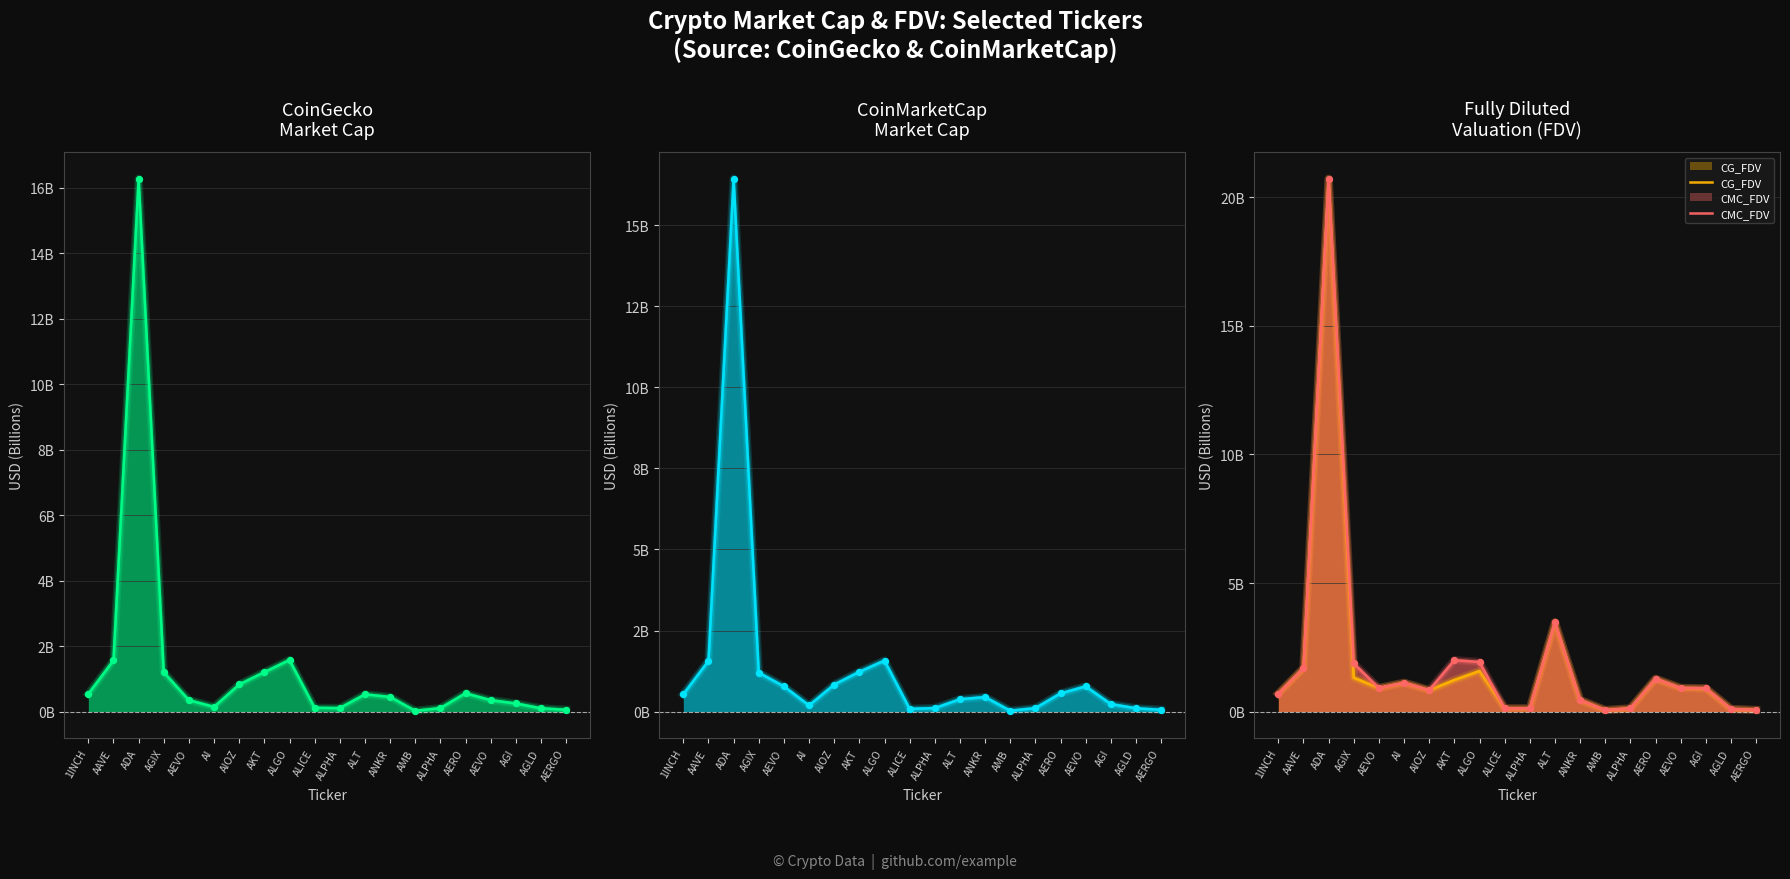

At which category is the sum across all series the highest?

ADA